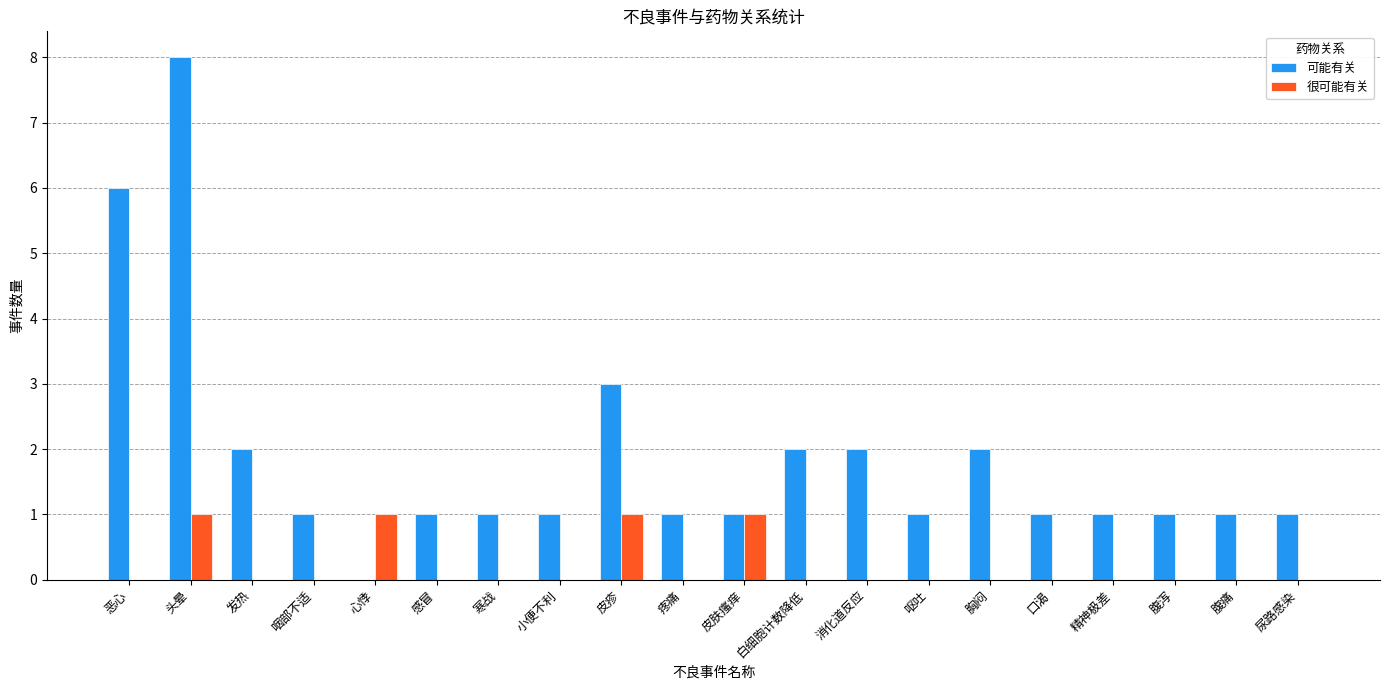

Reading left to right, list all the values displayed in this chart.

可能有关: 6	8	2	1	0	1	1	1	3	1	1	2	2	1	2	1	1	1	1	1
很可能有关: 0	1	0	0	1	0	0	0	1	0	1	0	0	0	0	0	0	0	0	0